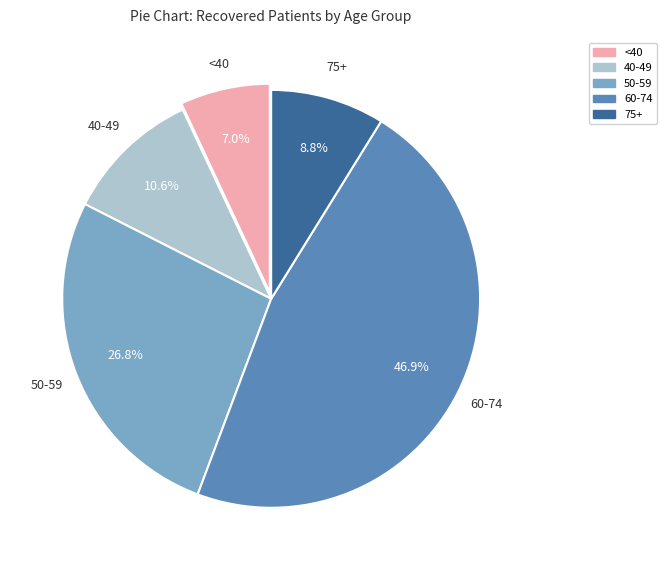

To the nearest percent, what is the difference between the largest and smallest slice percentages?

40%